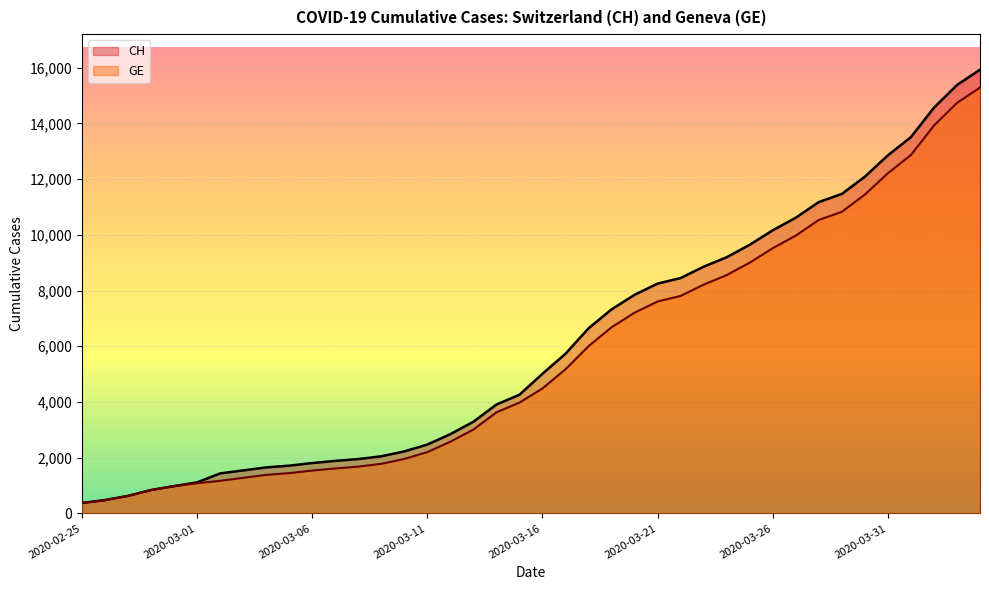

What is the total value across all series at 2020-03-28?

21708